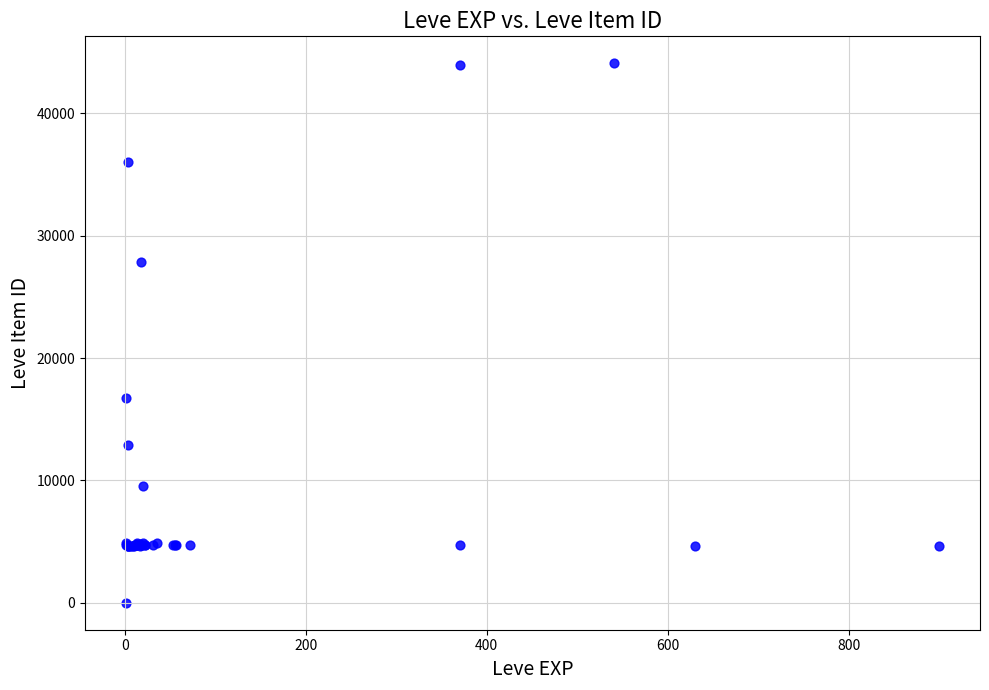

What Y value in the scatter plot is closest to 22050?

16734